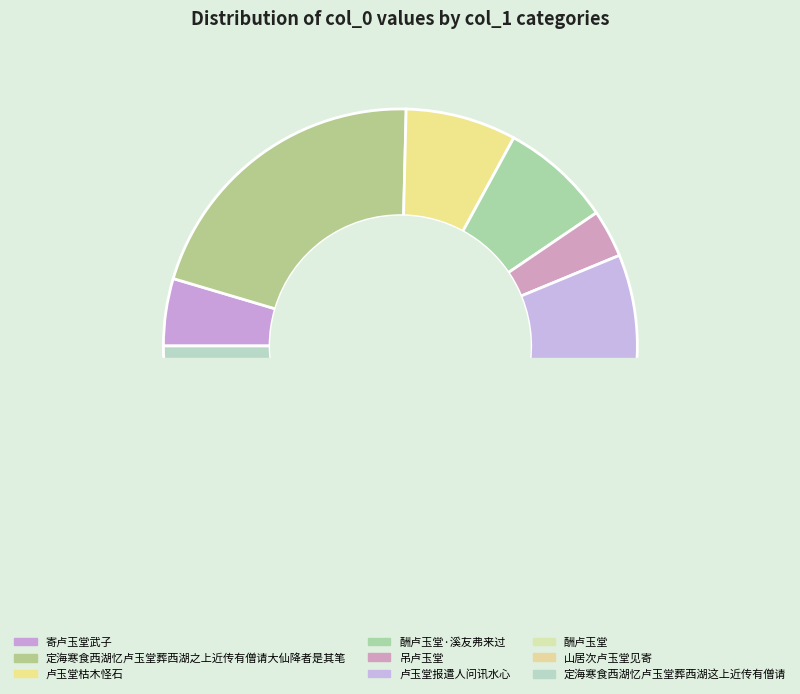

Approximately how many times larger is the value at 卢玉堂枯木怪石 compared to 酬卢玉堂·溪友弗来过?

1.0